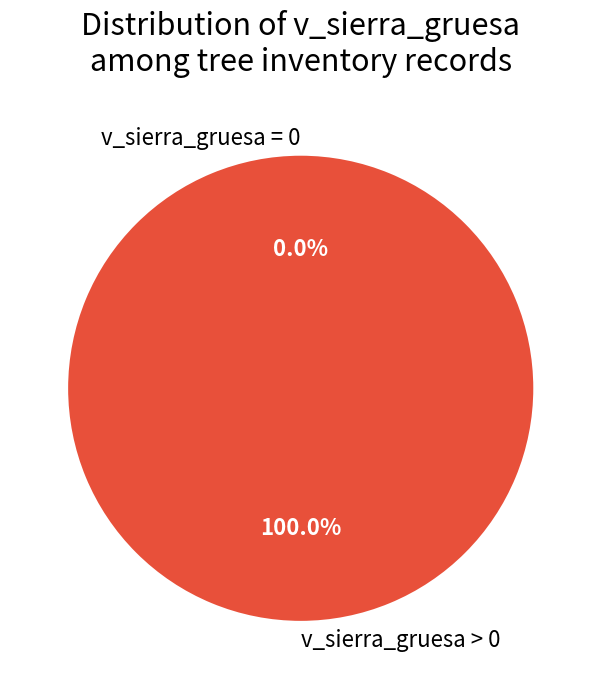

Is 161260002 the majority of the pie?

No